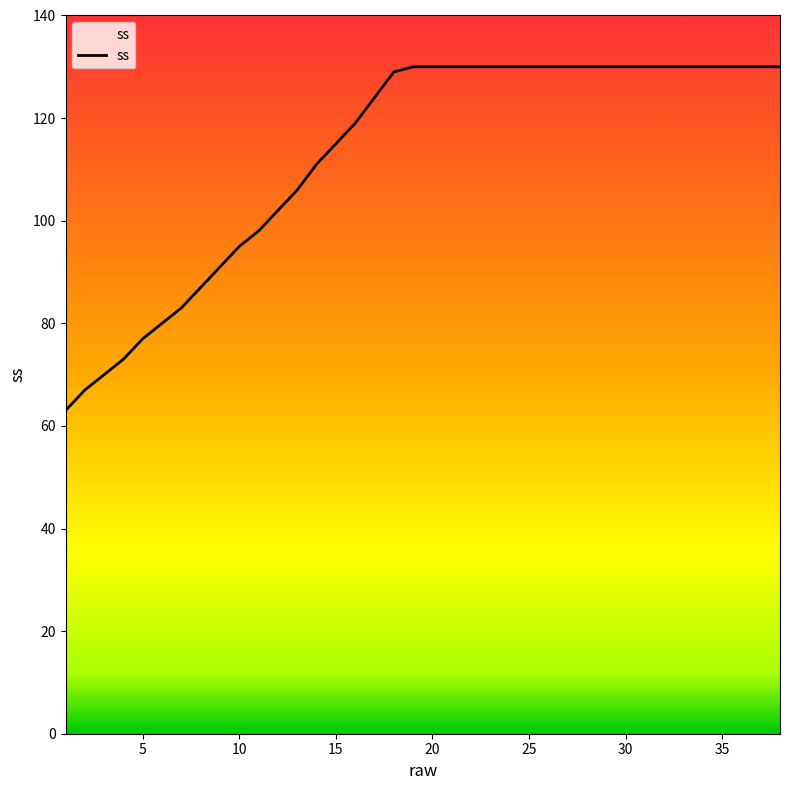

What is the difference between the second highest and second lowest values?

63